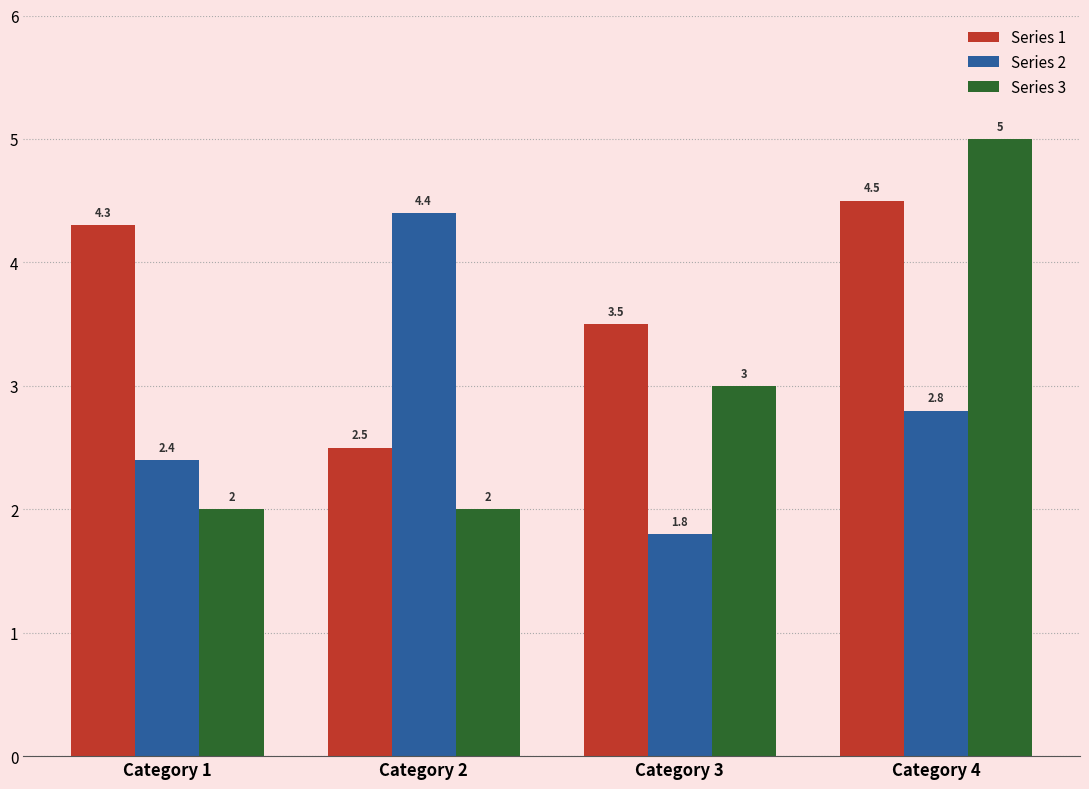

What is the value of the Series 3 bar at the 4th from the left?

5.0